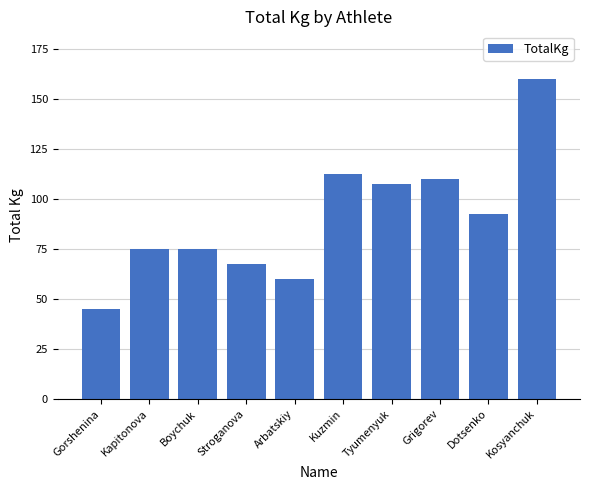

The chart shows a value of 60.0 at Arbatskiy. True or false?

True